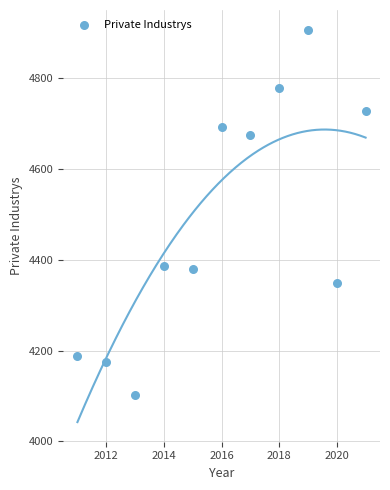

What is the range of Y values (max minus min)?

806